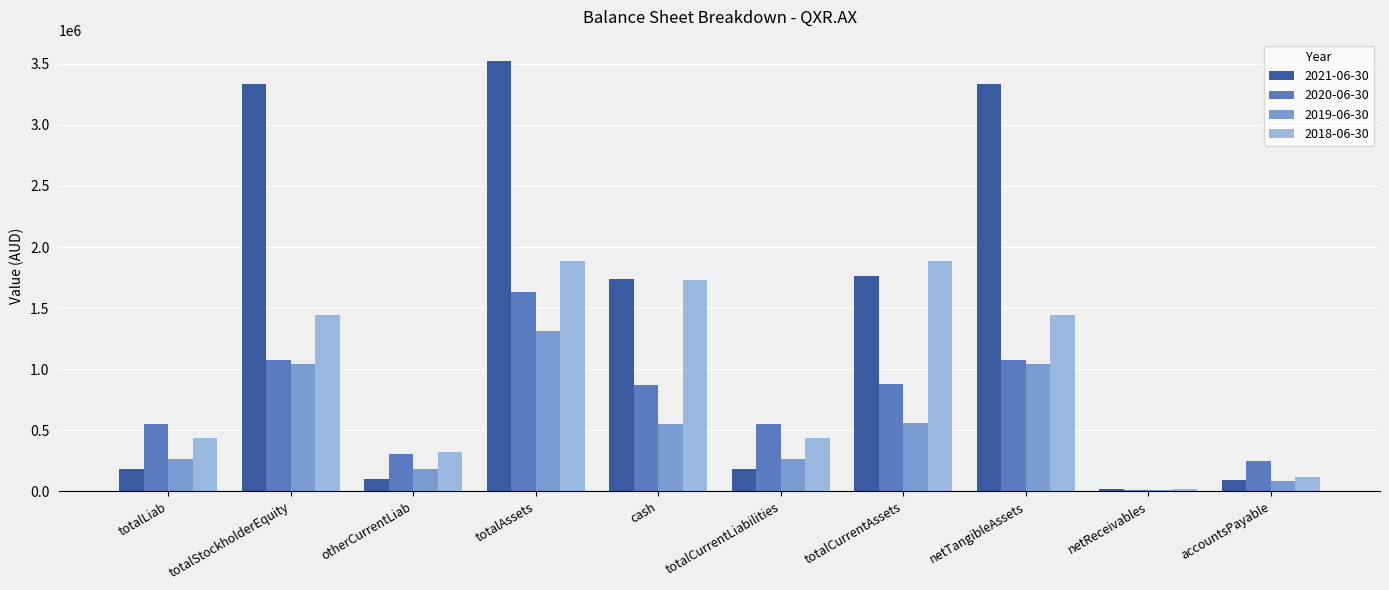

Which series changed the most between totalLiab and otherCurrentLiab?

2020-06-30